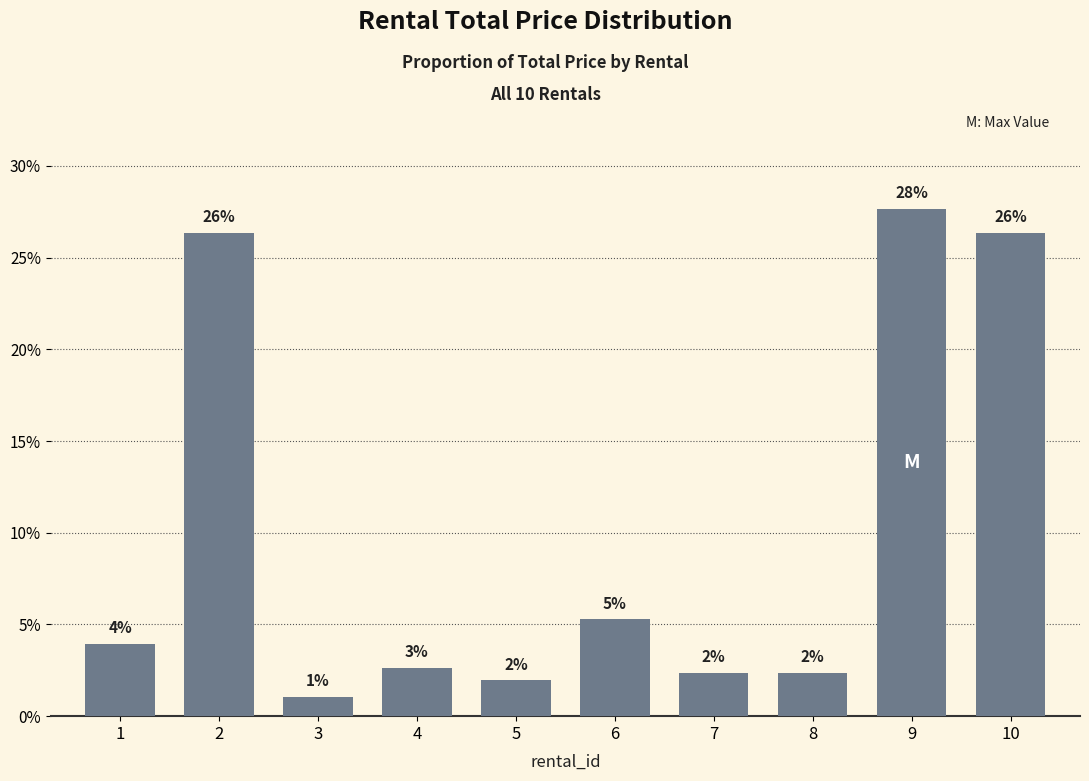

List the labels in order of value, smallest first.

3, 5, 7, 8, 4, 1, 6, 2, 10, 9